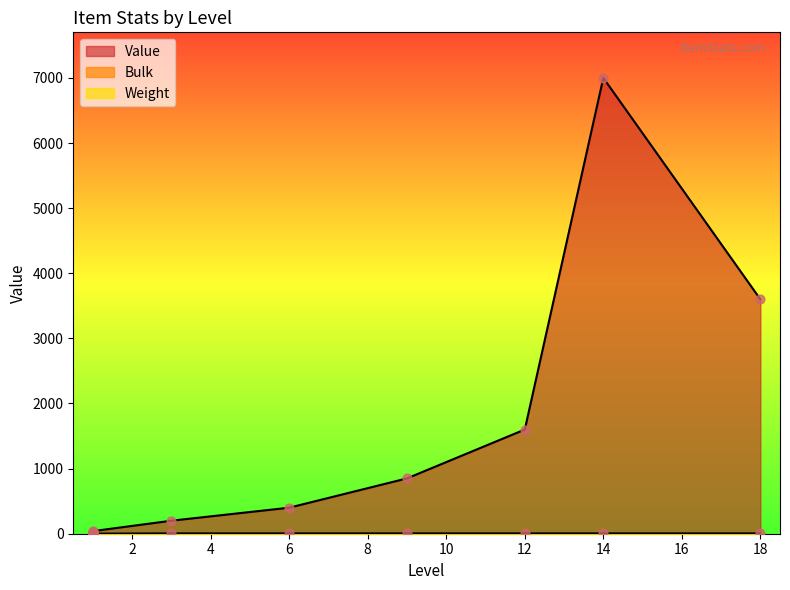

Is the value of Weight at 1 greater than the value of Bulk at 18?

No